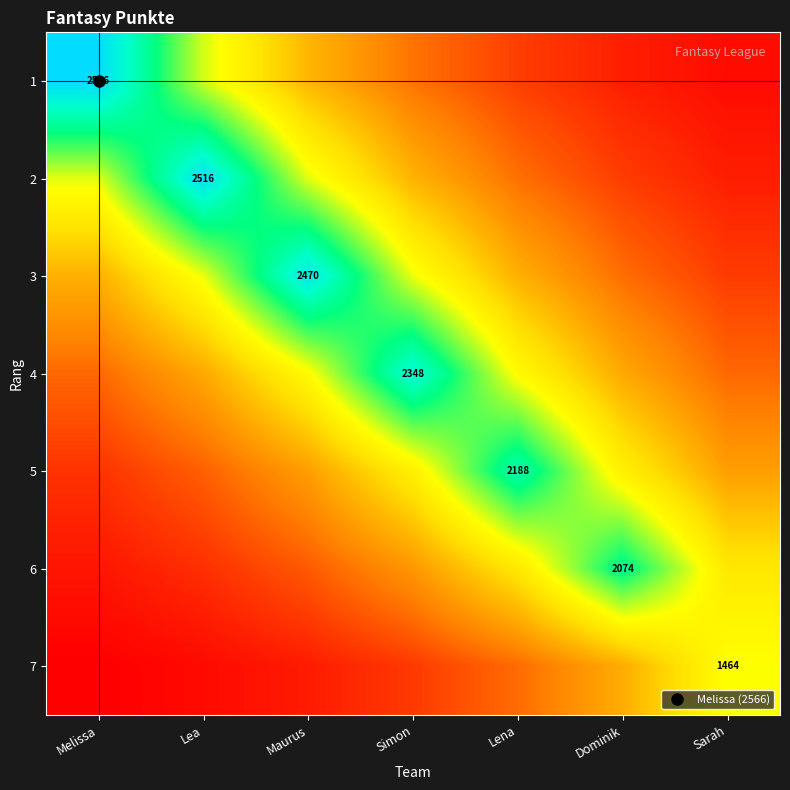

Between Melissa and Lea, which series saw the biggest shift?

1